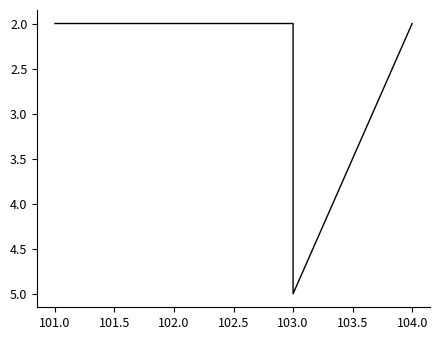

Is it true that the value at 104.0 is 2?

True